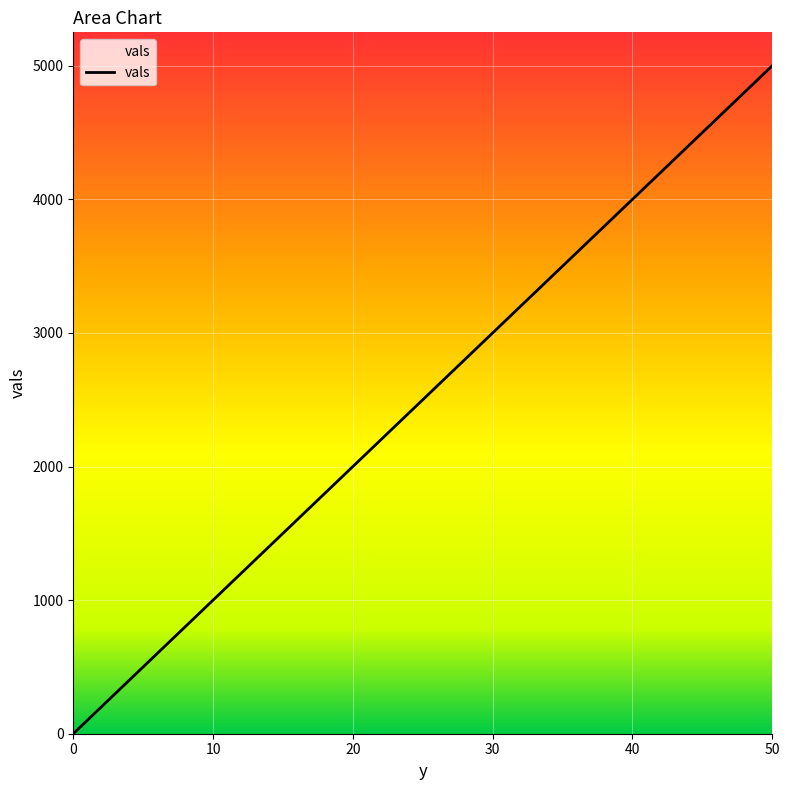

Count the number of categories in the chart.

11